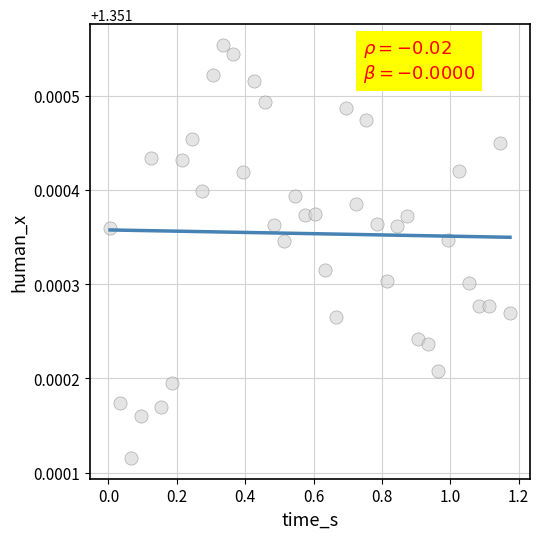

What is the range of X values (max minus min)?

1.2